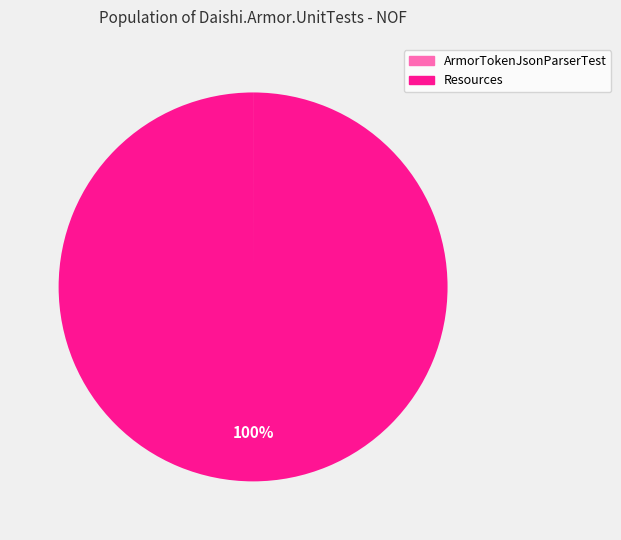

To the nearest percent, what is the average slice percentage?

50%